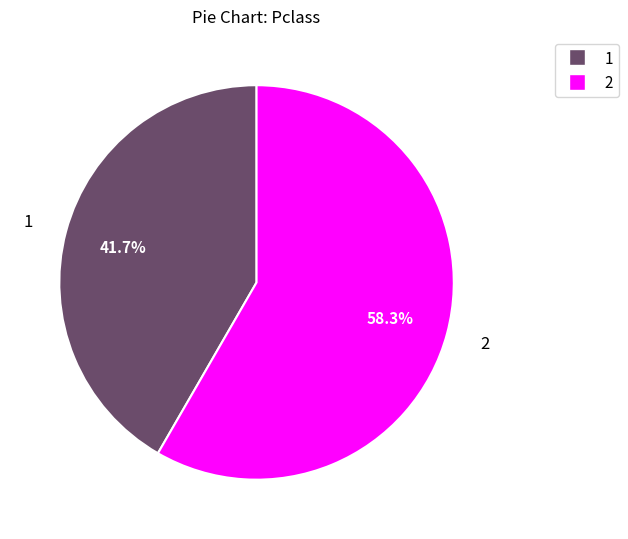

Is there a majority slice in this chart?

Yes